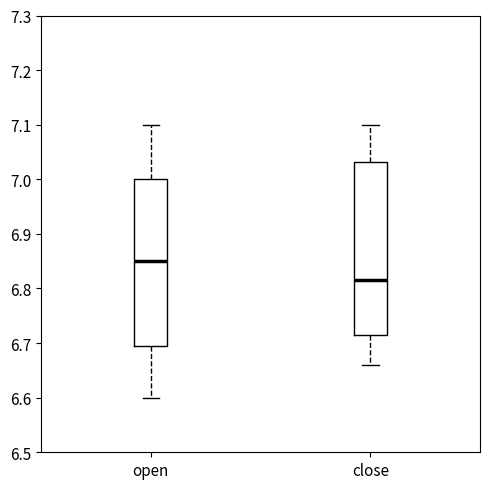

Reading left to right, read every box against the y-axis: the position of its median line, the range the box covers, and the ends of its whiskers. The values are not printed on the chart, so give them approximately, as read against the axis.

open: median 6.85, box 6.70 to 7.00, whiskers 6.60 to 7.10
close: median 6.82, box 6.72 to 7.03, whiskers 6.66 to 7.10